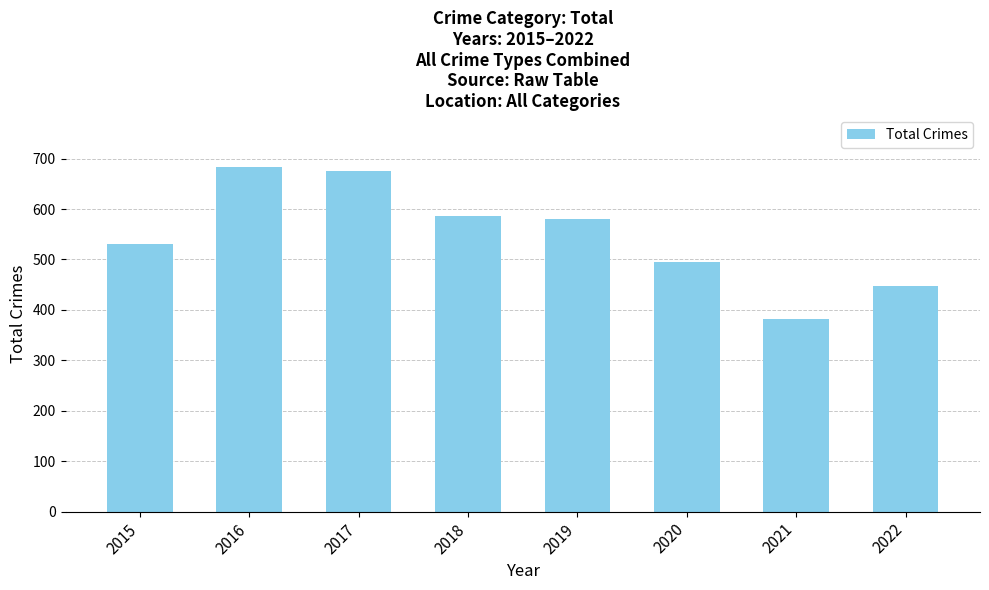

How many data points does each series have?

8